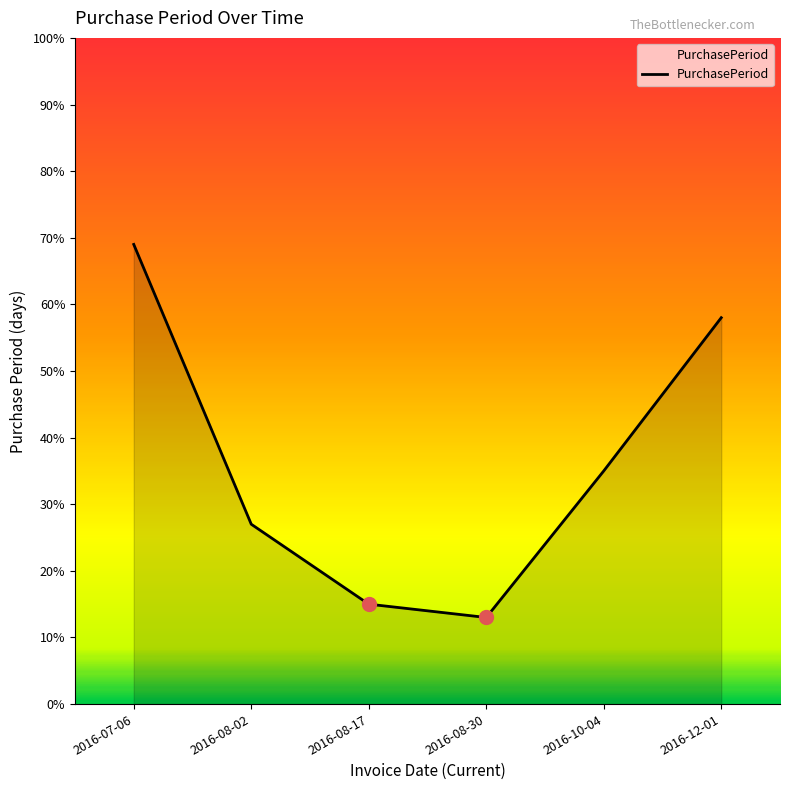

Which has a higher value, 2016-10-04 or 2016-12-01?

2016-12-01